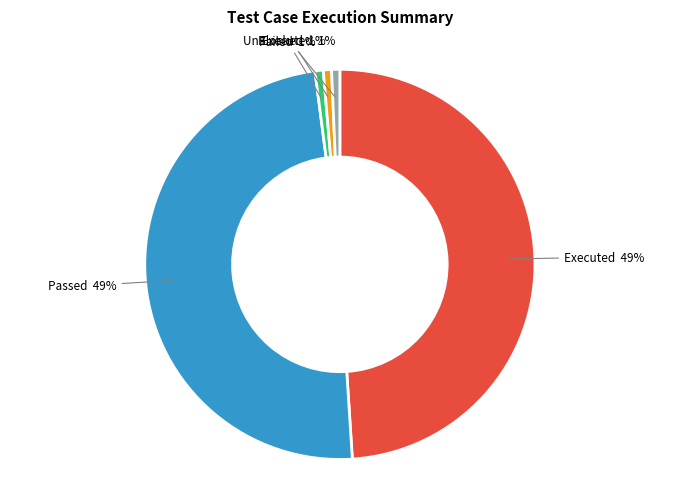

To the nearest percent, what is the average slice percentage?

20%